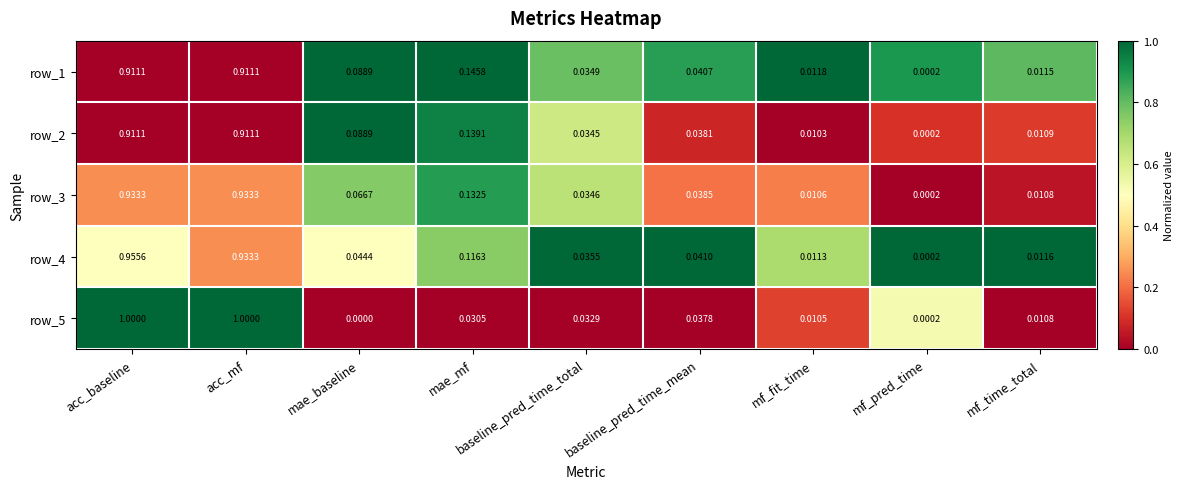

At which label is row_2 closest to 0?

mf_pred_time